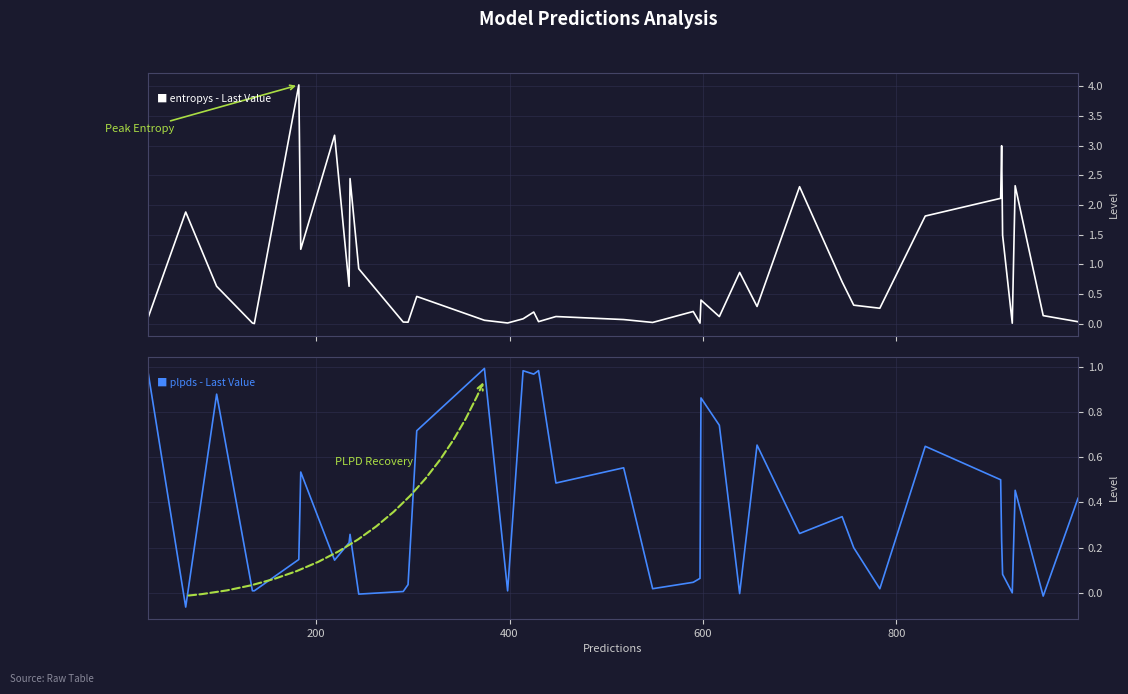

Which series has the largest range (max minus min)?

entropys